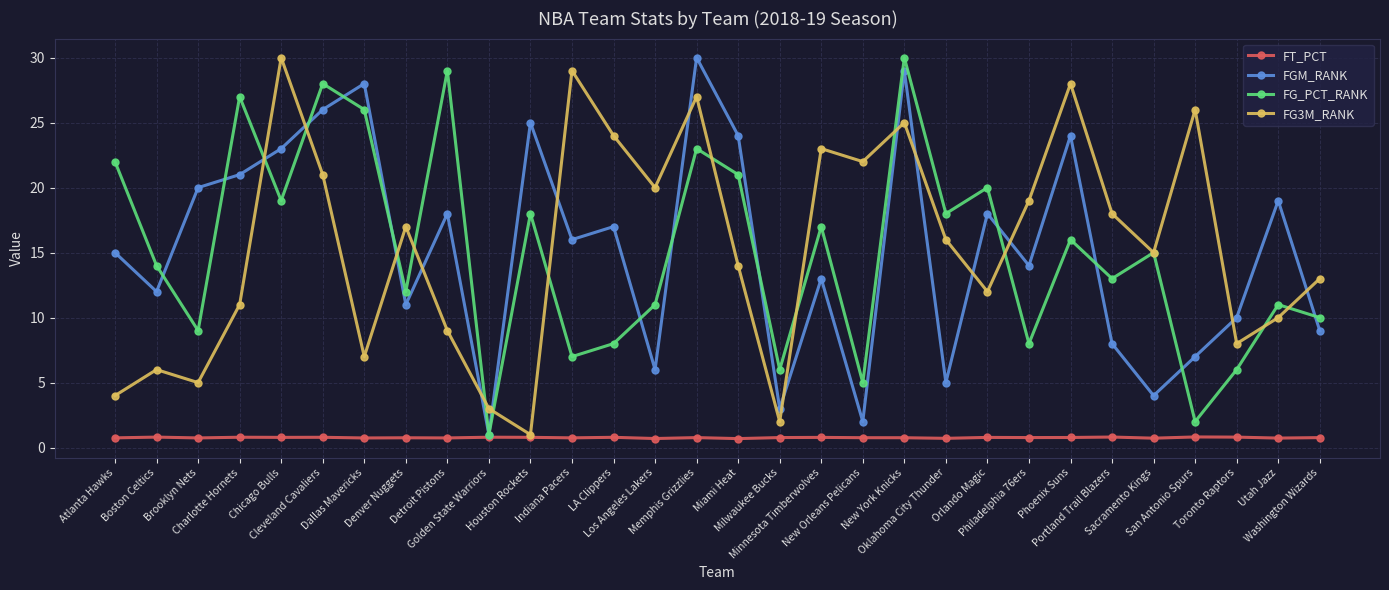

In FGM_RANK, how many points are lower than both neighbors (excluding endpoints)?

10